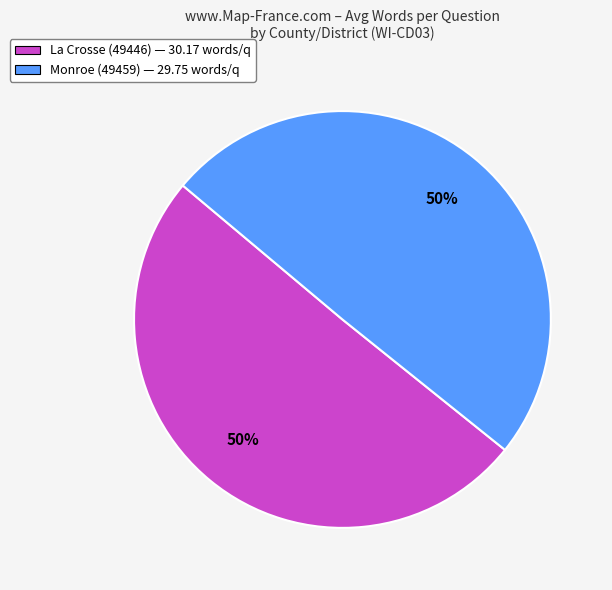

Combined, do La Crosse (49446) — 30.17 words/q and Monroe (49459) — 29.75 words/q account for over 50%?

Yes